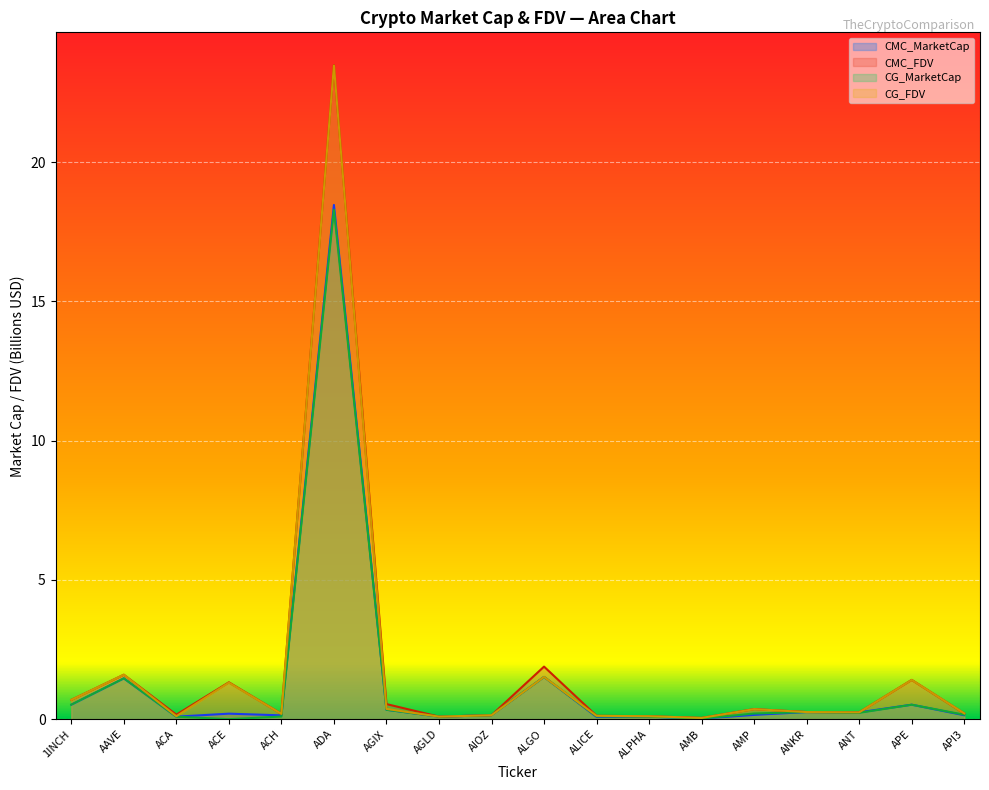

How many values in CG_MarketCap are above zero?

17